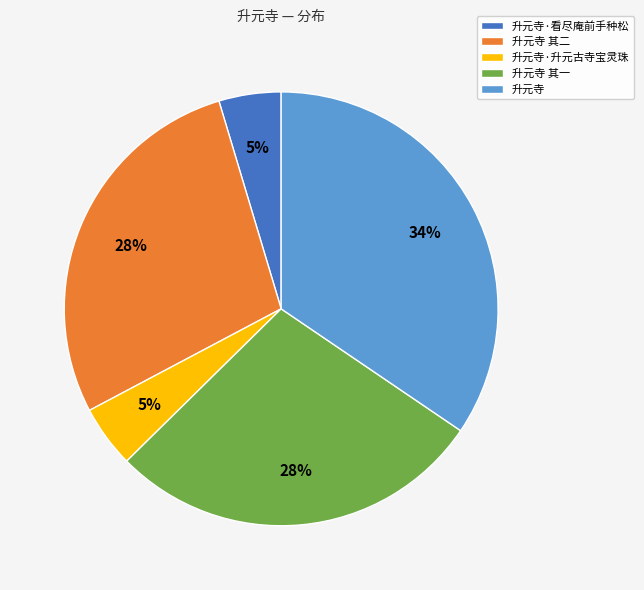

Does any single category account for the majority?

No